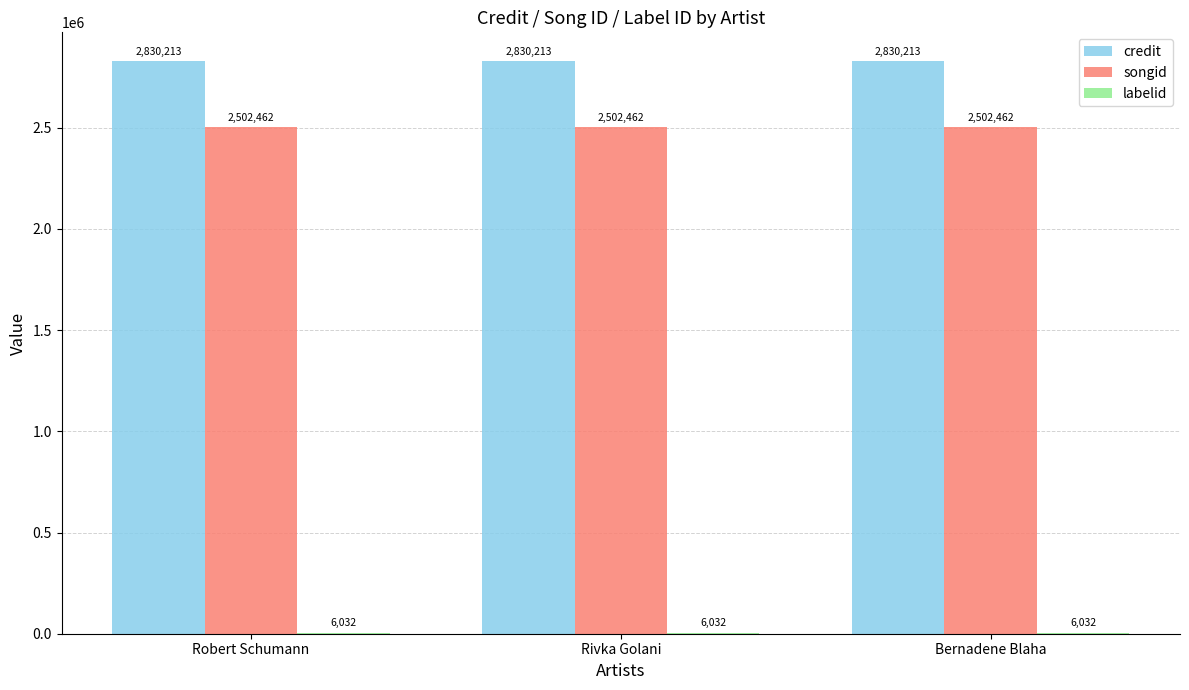

The value of credit at Robert Schumann is 1522892. True or false?

False